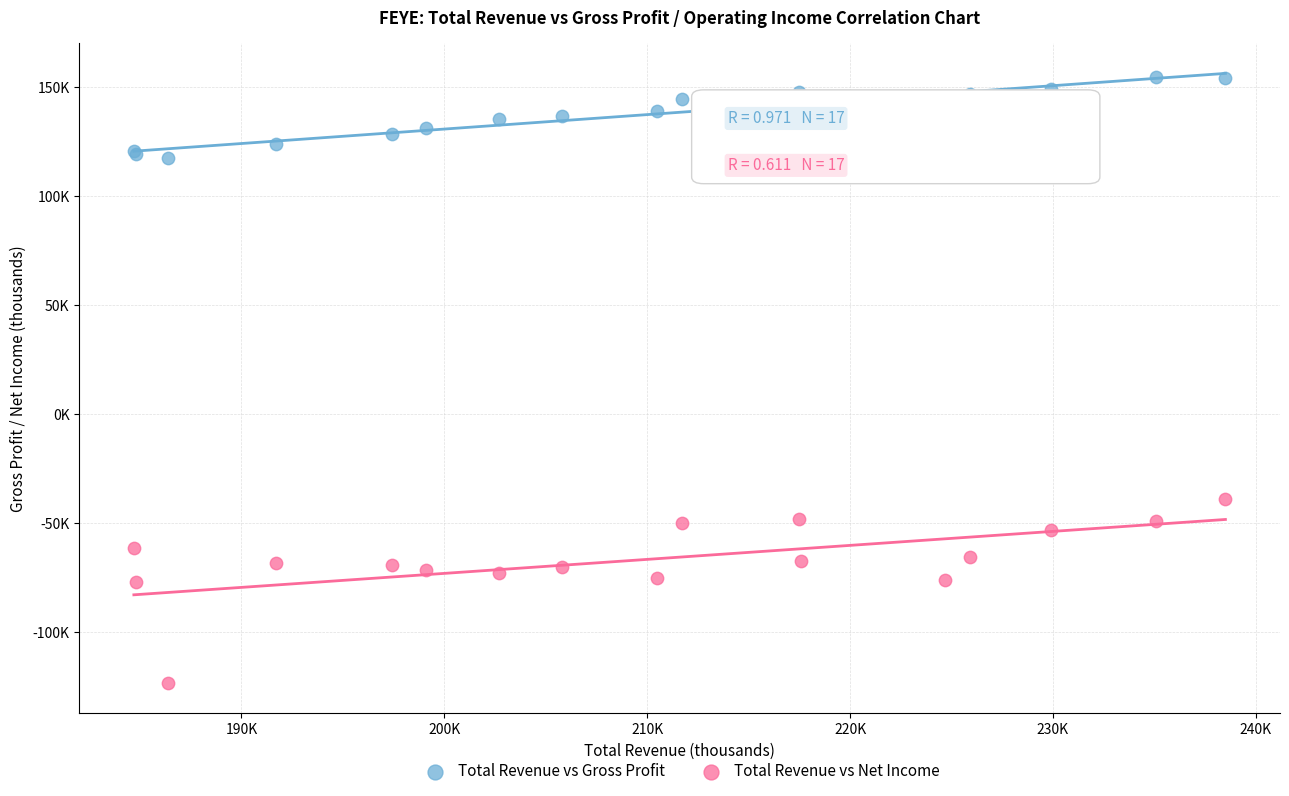

What are all the series names shown in the legend?

Total Revenue vs Gross Profit, Total Revenue vs Net Income